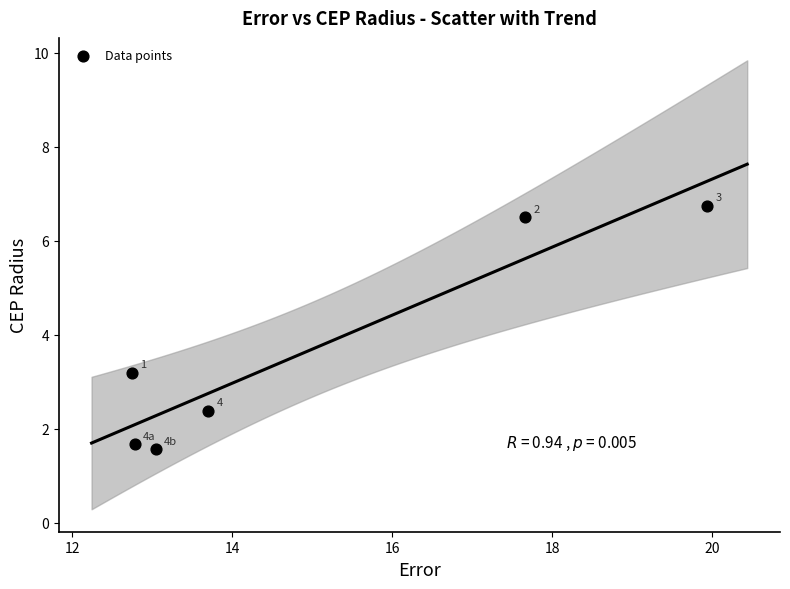

What is the average X value?

15.0